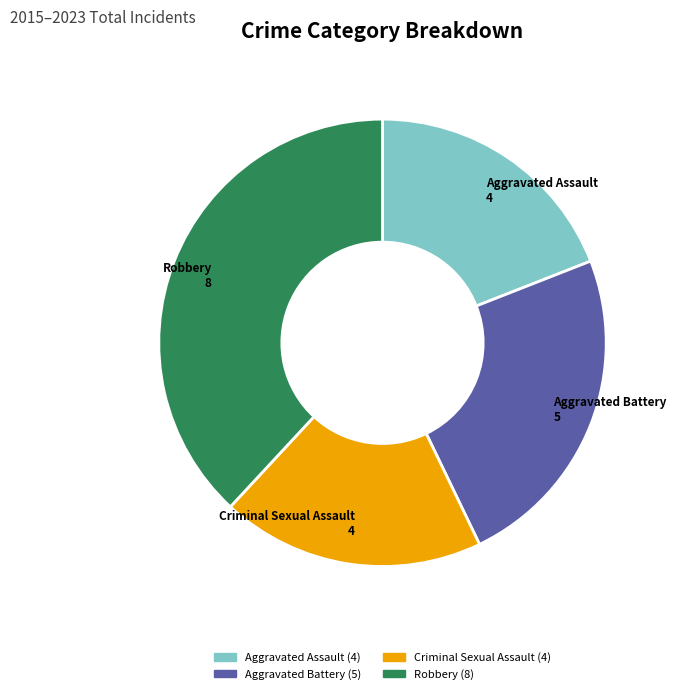

The Aggravated Assault slice represents 13% of the pie. True or false?

False